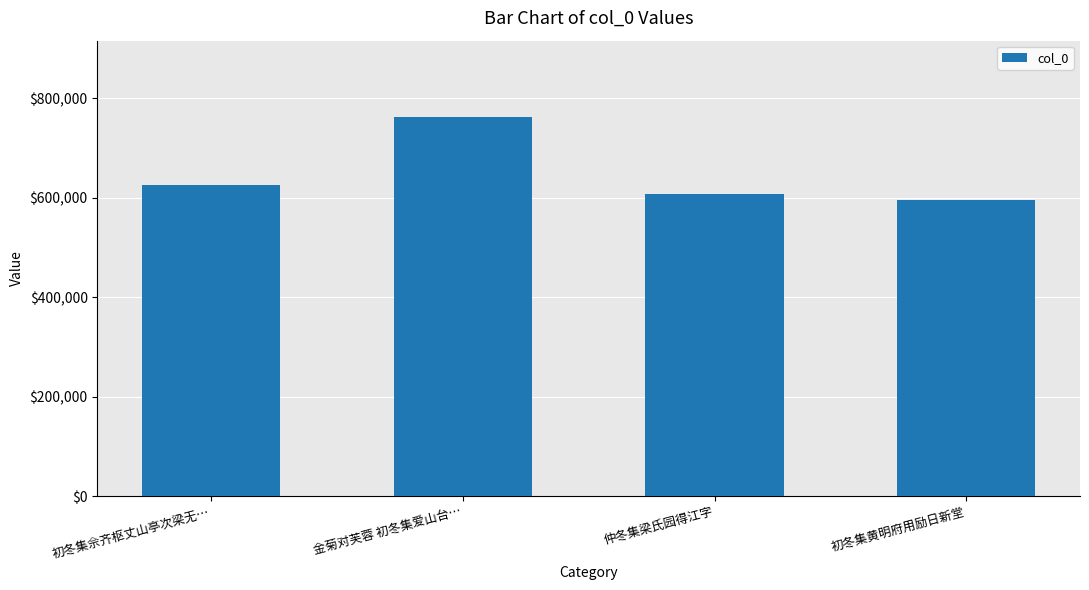

How many distinct data groups are displayed?

1